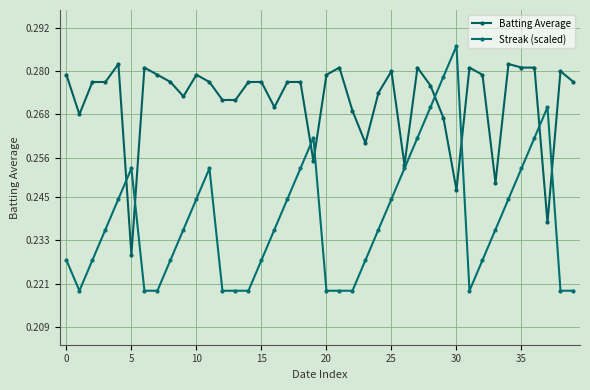

At how many categories does at least one series exceed 0?

40